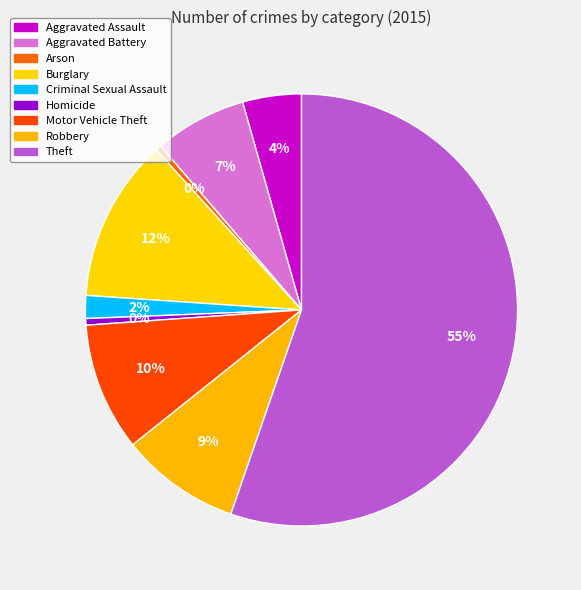

What is the largest slice in the pie chart?

Theft